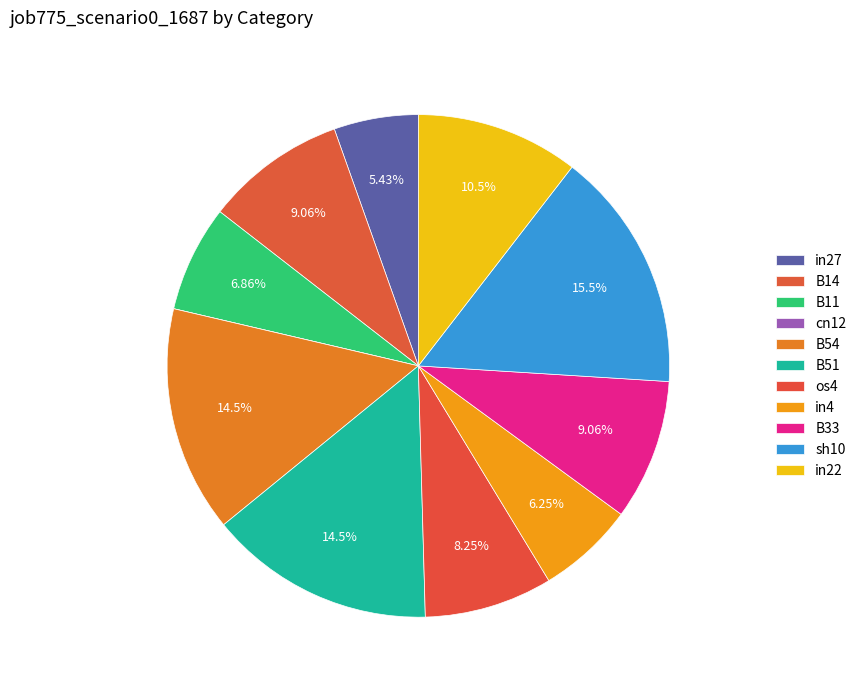

True or false: B33 accounts for 17% of the total.

False